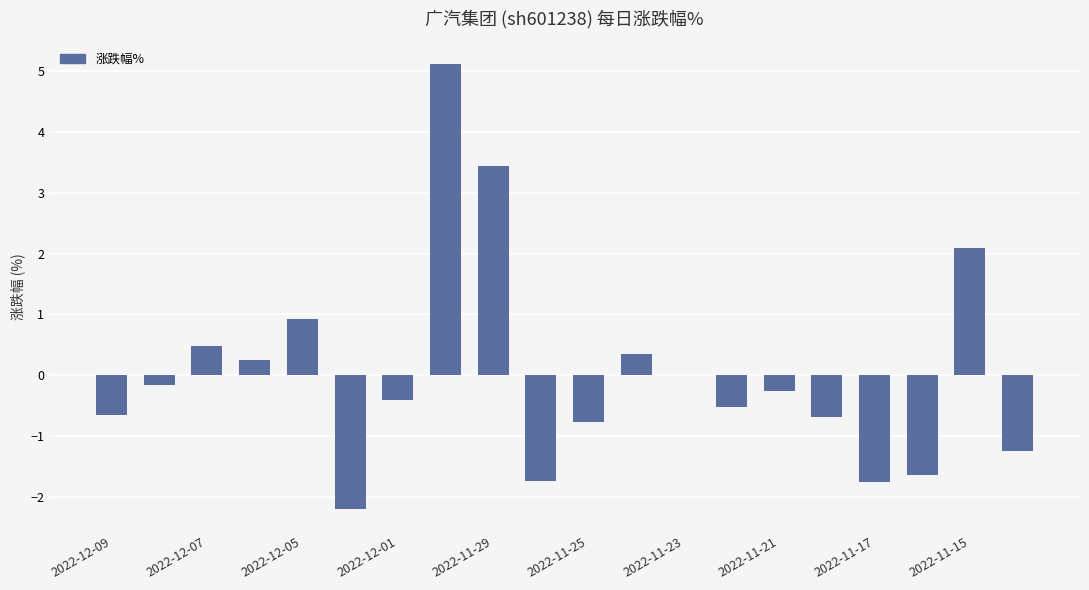

What is the maximum value shown in the chart?

5.1